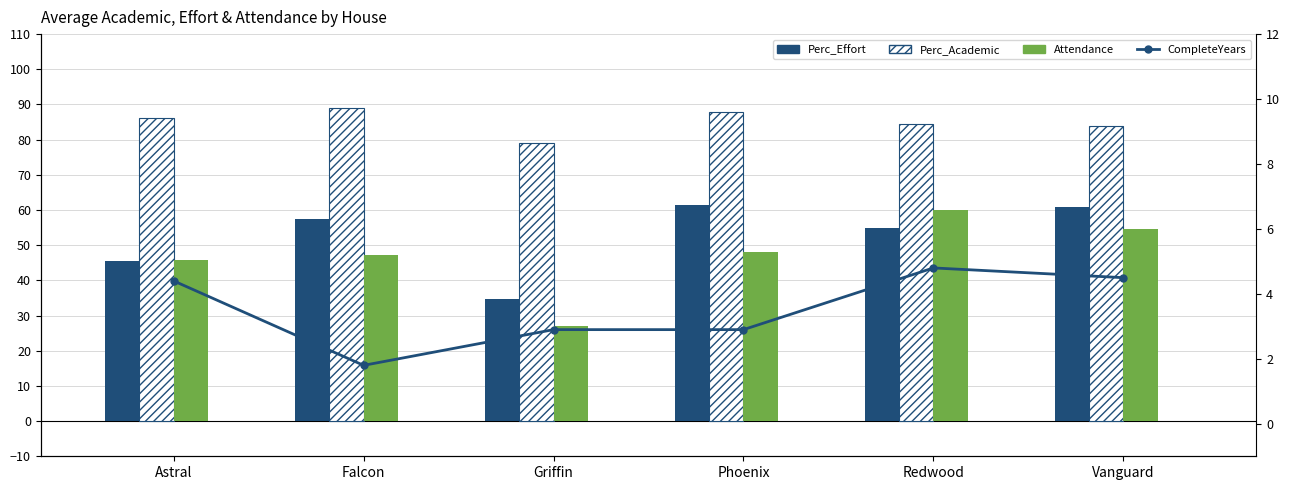

Reading left to right, transcribe all the data shown in this chart.

Perc_Effort: 45.5	57.4	34.6	61.3	54.8	60.9
Perc_Academic: 86.1	89.0	79.1	88.0	84.5	84.0
Attendance: 45.8	47.2	27.1	48.0	60.0	54.6
CompleteYears: 4.4	1.8	2.9	2.9	4.8	4.5